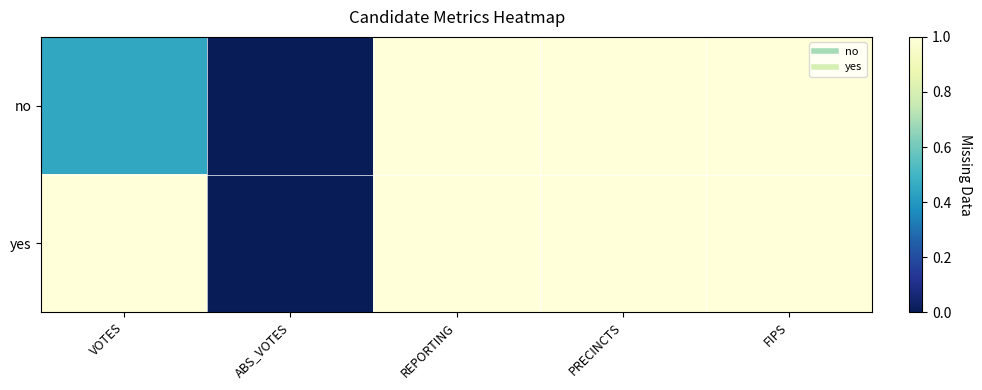

Reading left to right, list all the values displayed in this chart.

no: VOTES=0.4	ABS_VOTES=0.0	REPORTING=1.0	PRECINCTS=1.0	FIPS=1.0
yes: VOTES=1.0	ABS_VOTES=0.0	REPORTING=1.0	PRECINCTS=1.0	FIPS=1.0